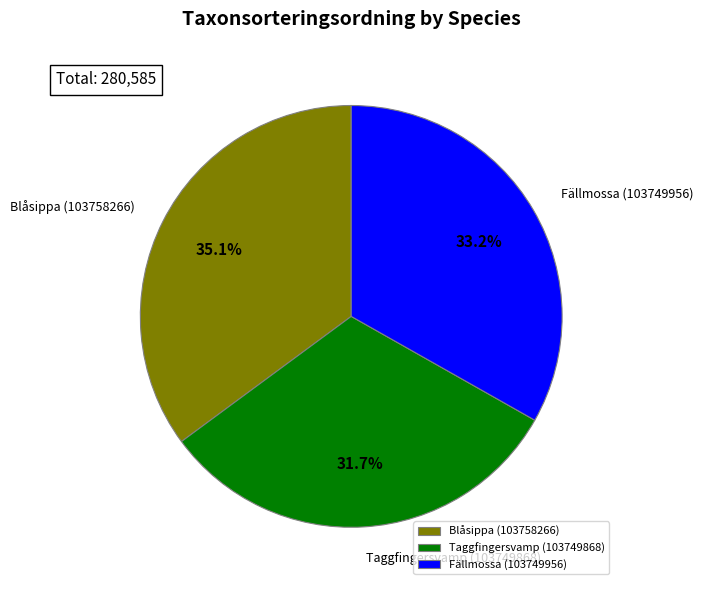

Which has a higher value, Fällmossa (103749956) or Blåsippa (103758266)?

Blåsippa (103758266)